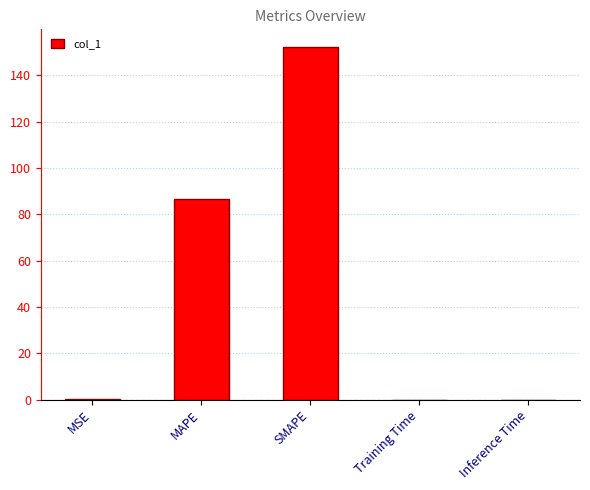

What is the maximum value shown in the chart?

152.2